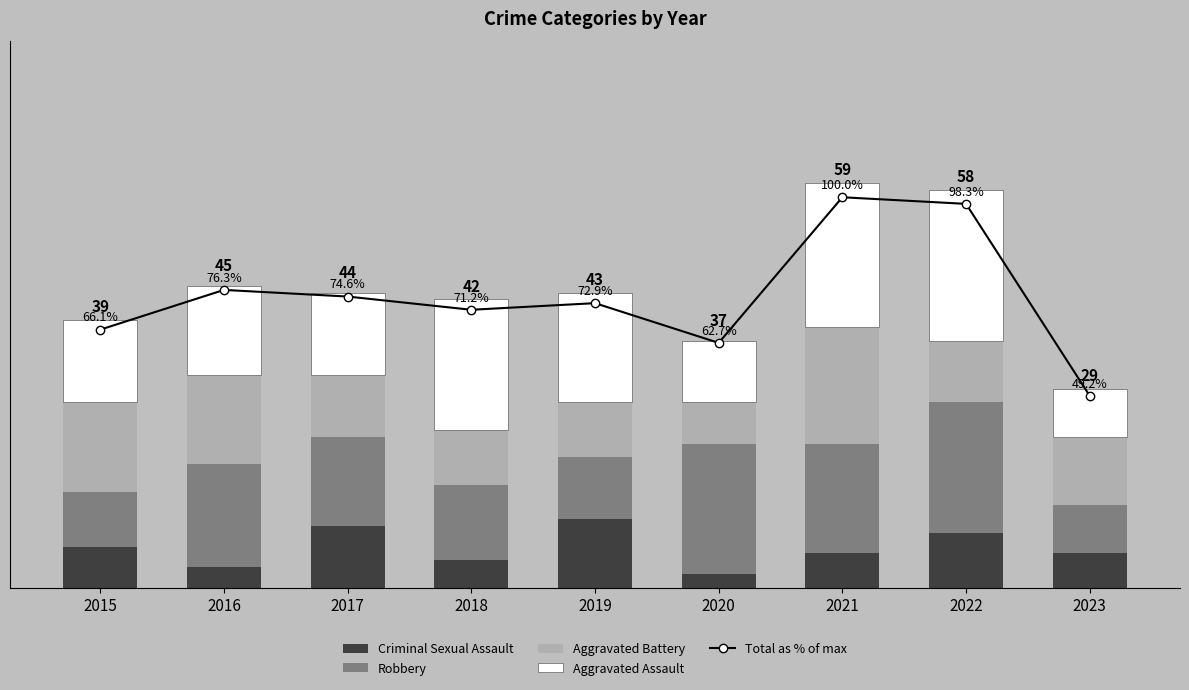

Reading left to right, transcribe all the data shown in this chart.

Criminal Sexual Assault: 6.0	3.0	9.0	4.0	10.0	2.0	5.0	8.0	5.0
Robbery: 8.0	15.0	13.0	11.0	9.0	19.0	16.0	19.0	7.0
Aggravated Battery: 13.0	13.0	9.0	8.0	8.0	6.0	17.0	9.0	10.0
Aggravated Assault: 12.0	13.0	12.0	19.0	16.0	9.0	21.0	22.0	7.0
Total as % of max: 66.1	76.3	74.6	71.2	72.9	62.7	100.0	98.3	49.2